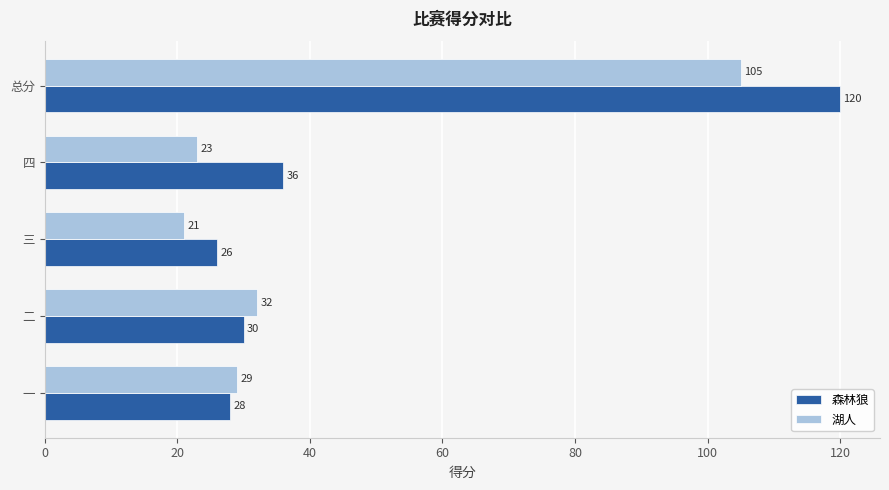

Which series has the largest range (max minus min)?

森林狼